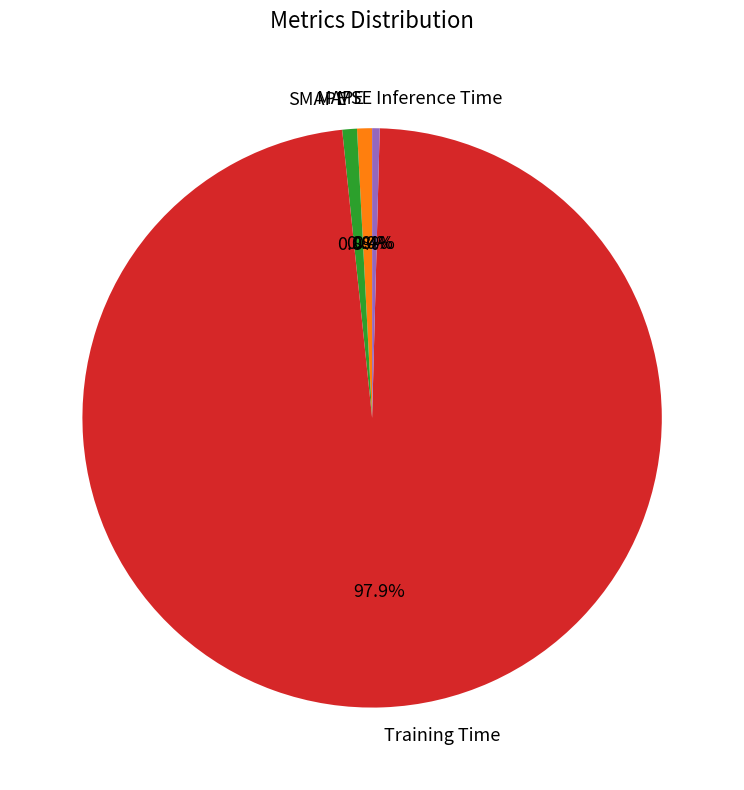

Is the sum of MAPE and Training Time greater than half?

Yes